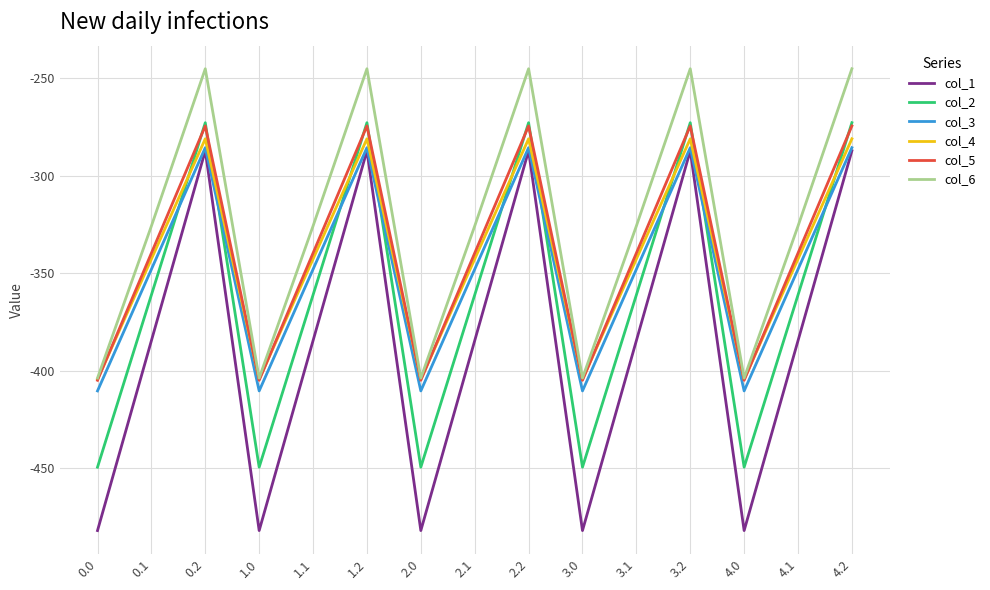

What are all the series names shown in the legend?

col_1, col_2, col_3, col_4, col_5, col_6